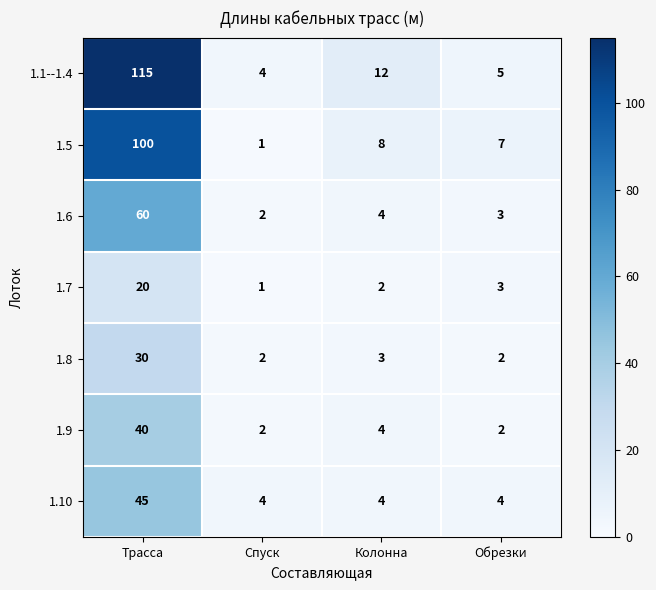

Where does the 1.8 series first go above 3?

Трасса